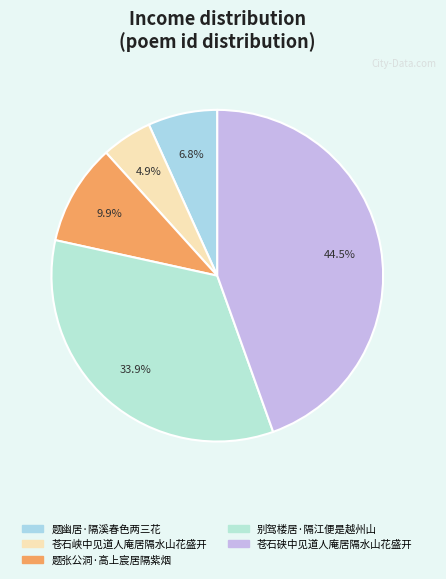

To the nearest percent, what is the average slice percentage?

20%